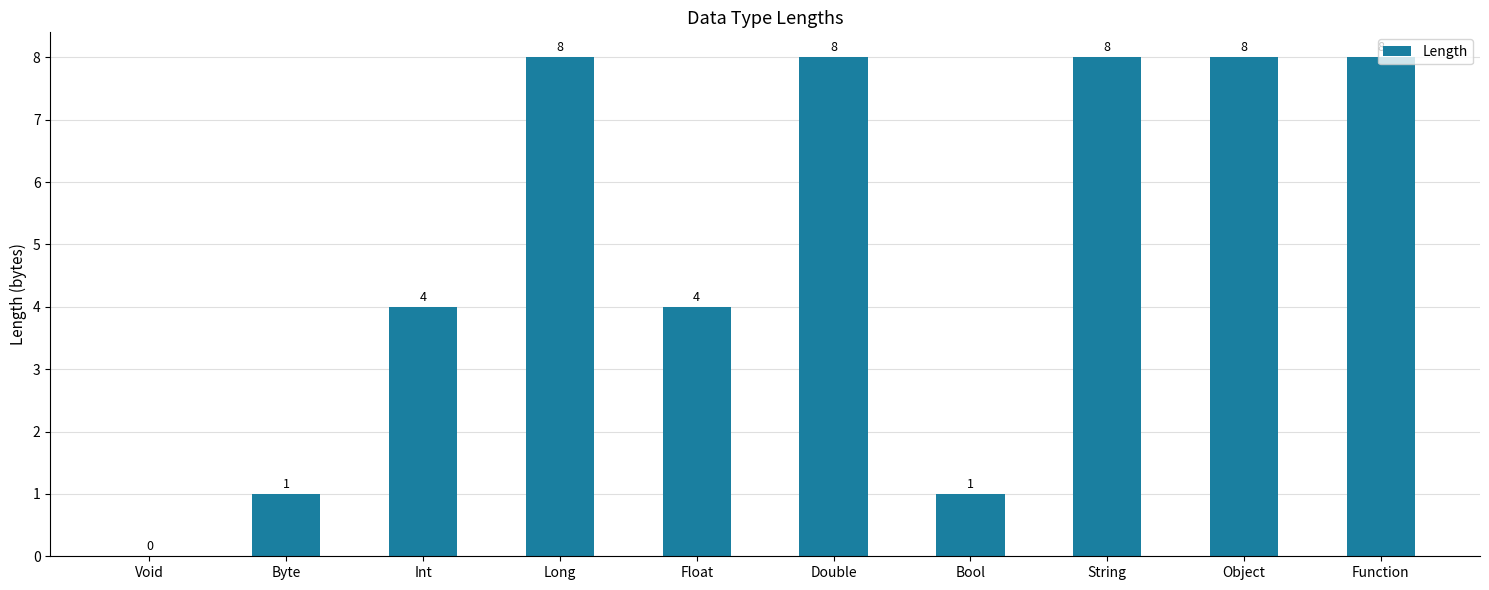

What is the sum of all values?

50